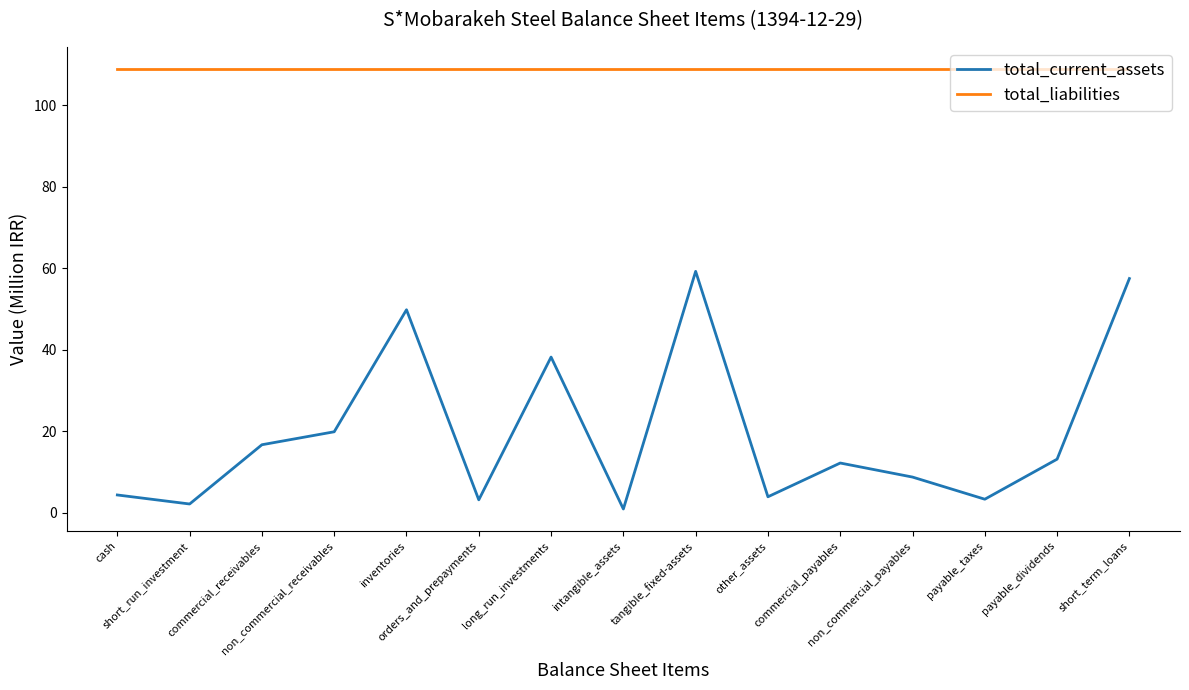

Read the total_liabilities value at long_run_investments.

108.9